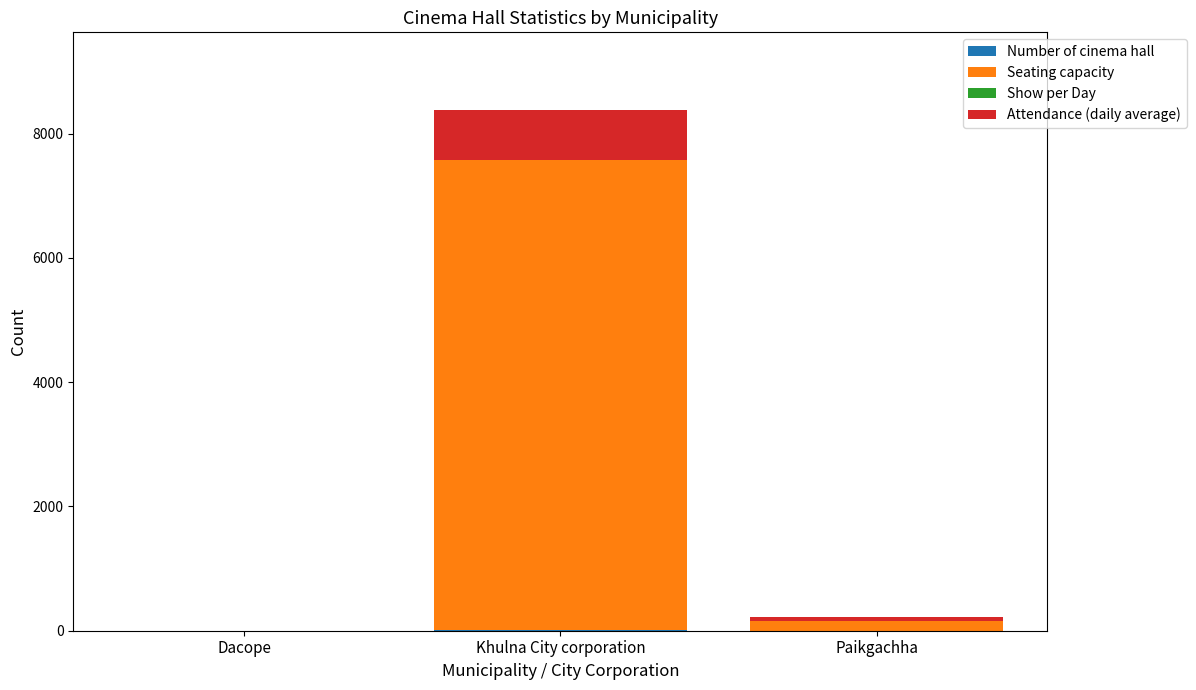

At which category is the sum across all series the highest?

Khulna City corporation